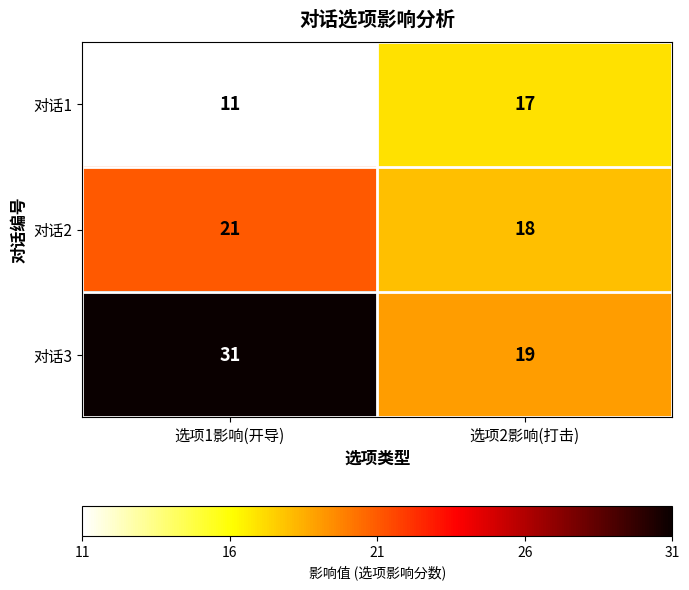

Is it true that 对话1 equals 17 at 选项2影响(打击)?

True